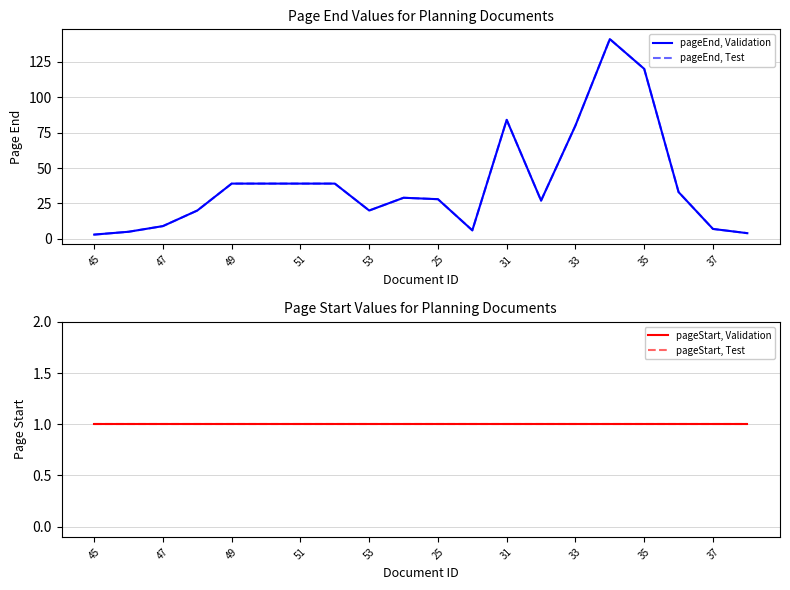

At 47, list the series in order from smallest to largest.

pageStart, Validation, pageStart, Test, pageEnd, Validation, pageEnd, Test